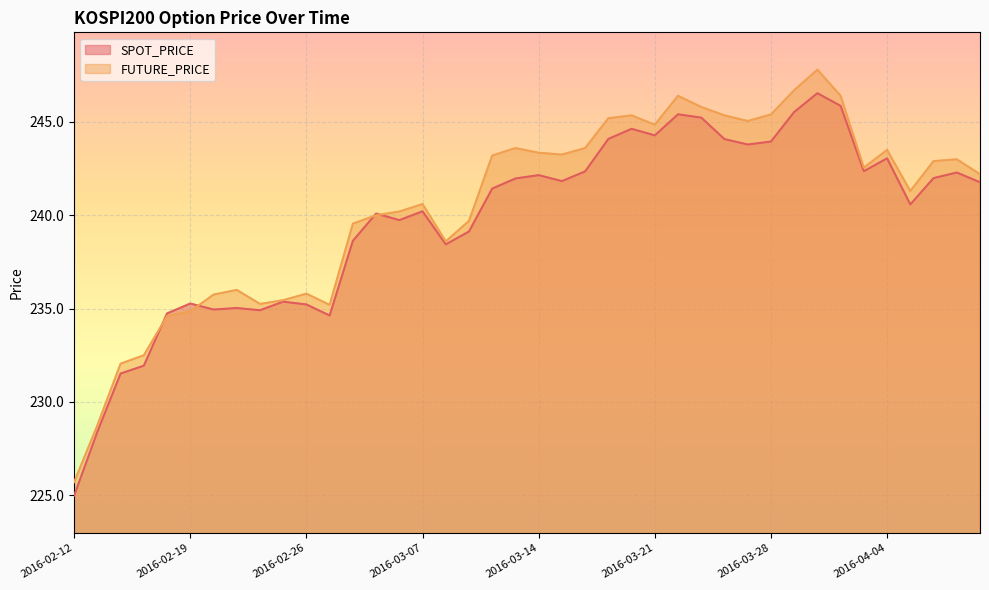

What is the label of the 24th point from the right?

2016-03-08